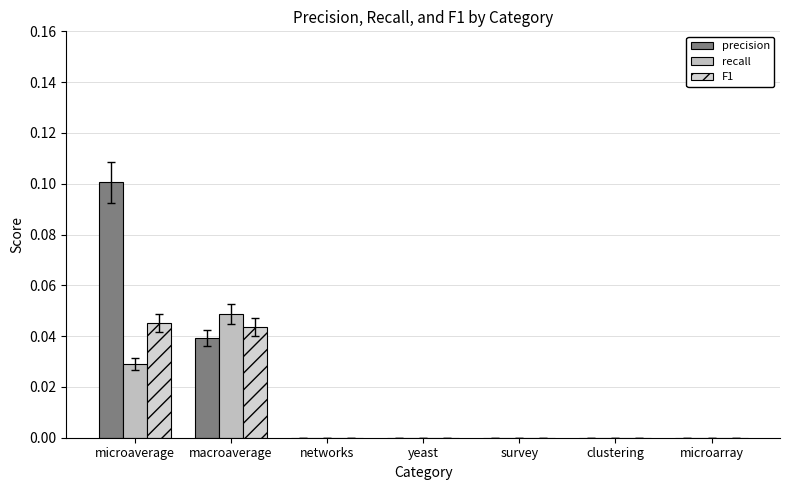

At which category is the sum across all series the highest?

microaverage